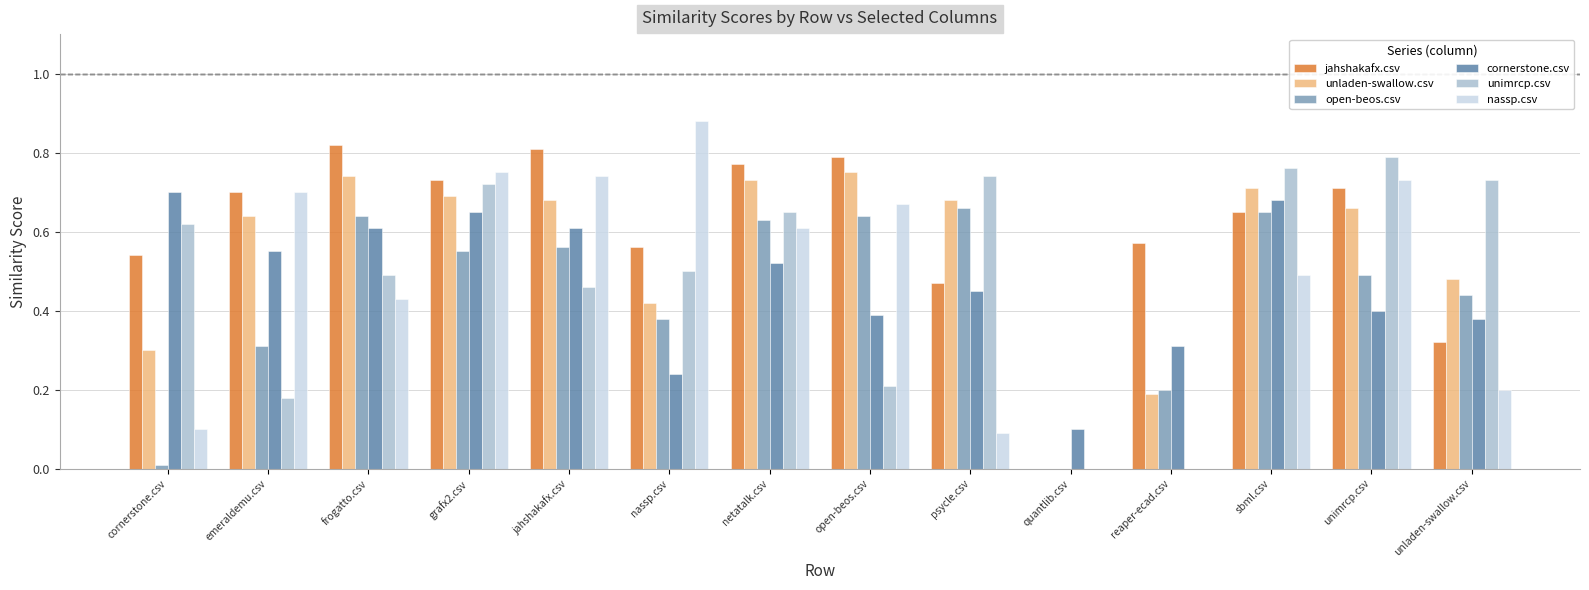

Which category has the highest value across all series?

nassp.csv